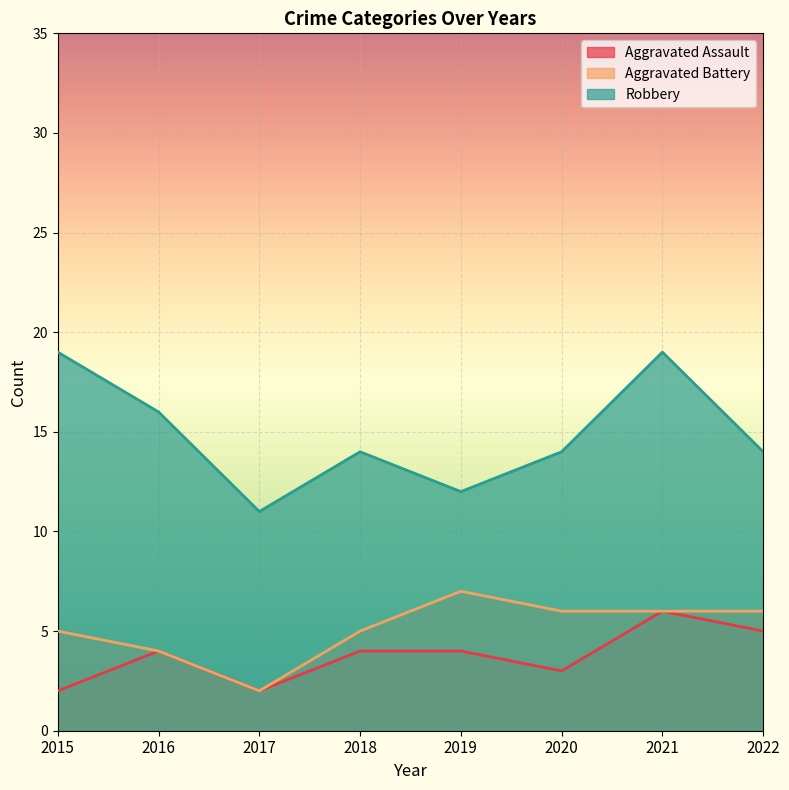

Which series has the largest range (max minus min)?

Robbery